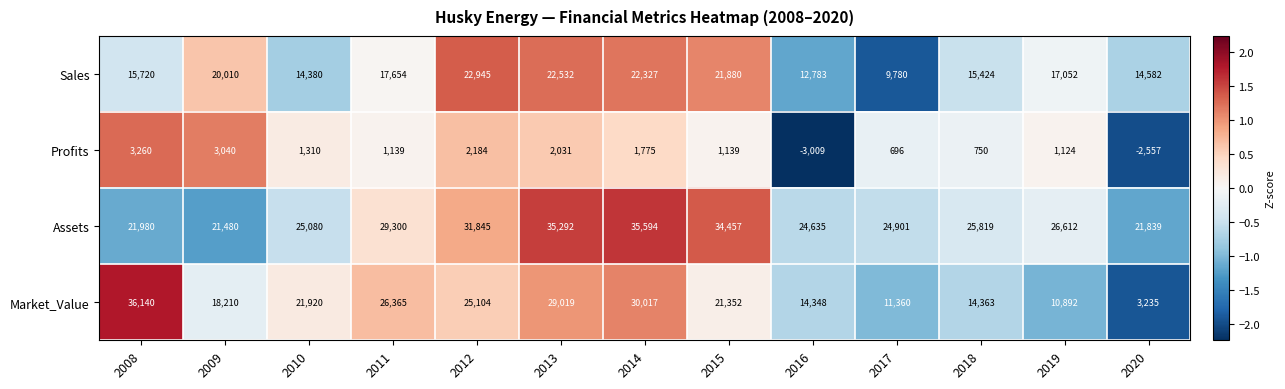

At how many categories does at least one series exceed 0?

13